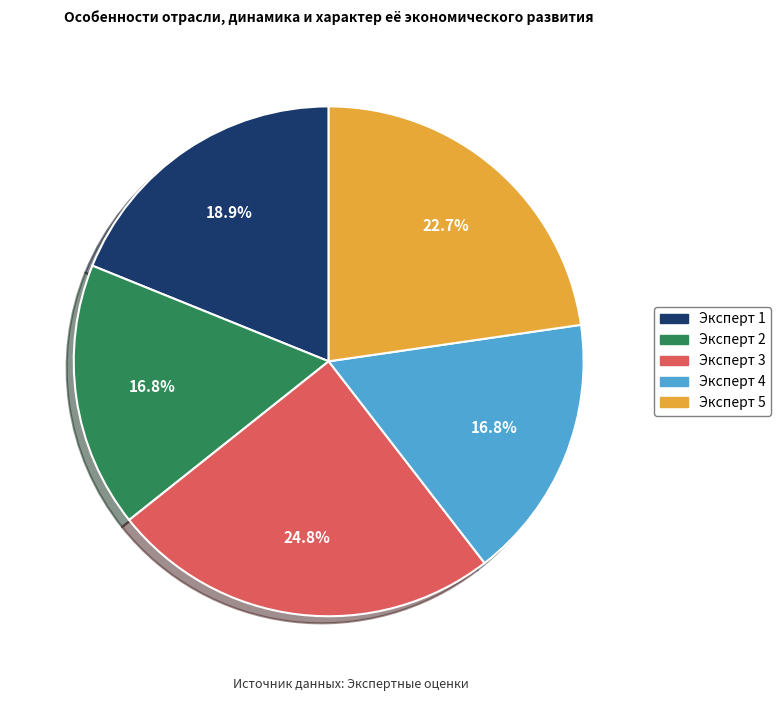

How many segments does this pie chart have?

5